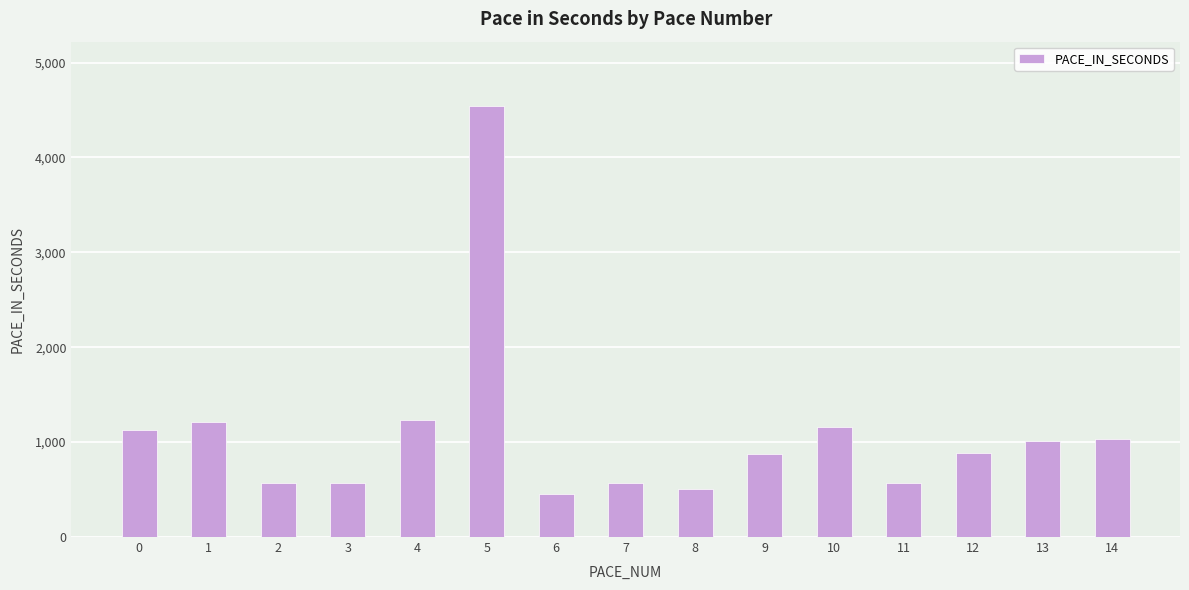

True or false: the data shows 869.7 at 9.

True